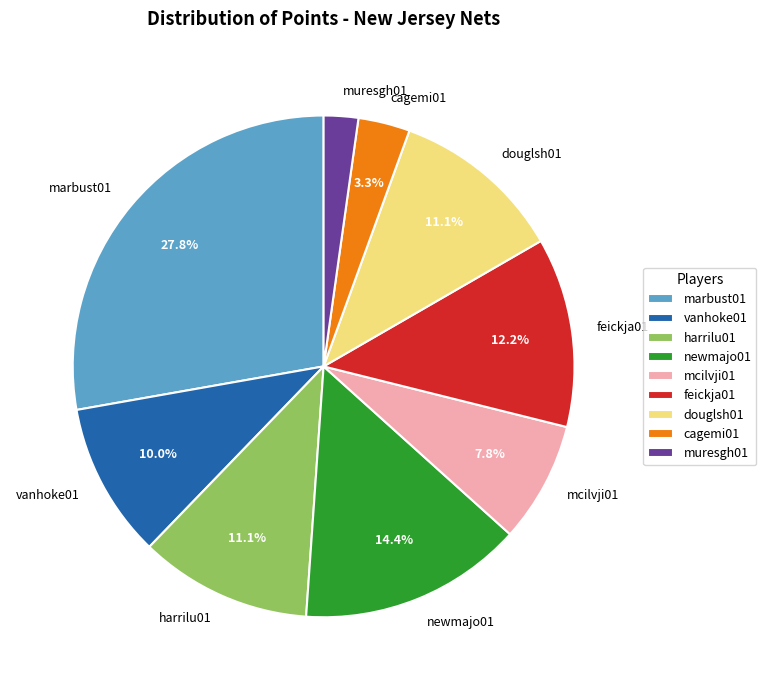

To the nearest percent, what is the average slice percentage?

11%